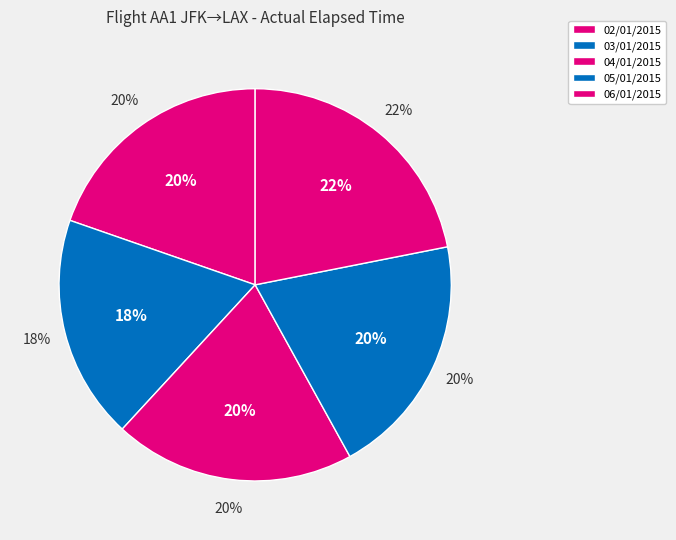

Does any single category account for the majority?

No